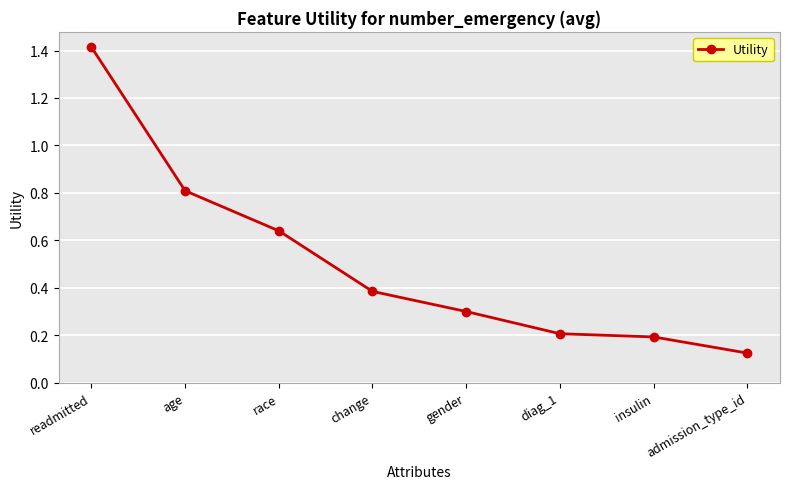

Rank the categories by value from lowest to highest.

admission_type_id, insulin, diag_1, gender, change, race, age, readmitted